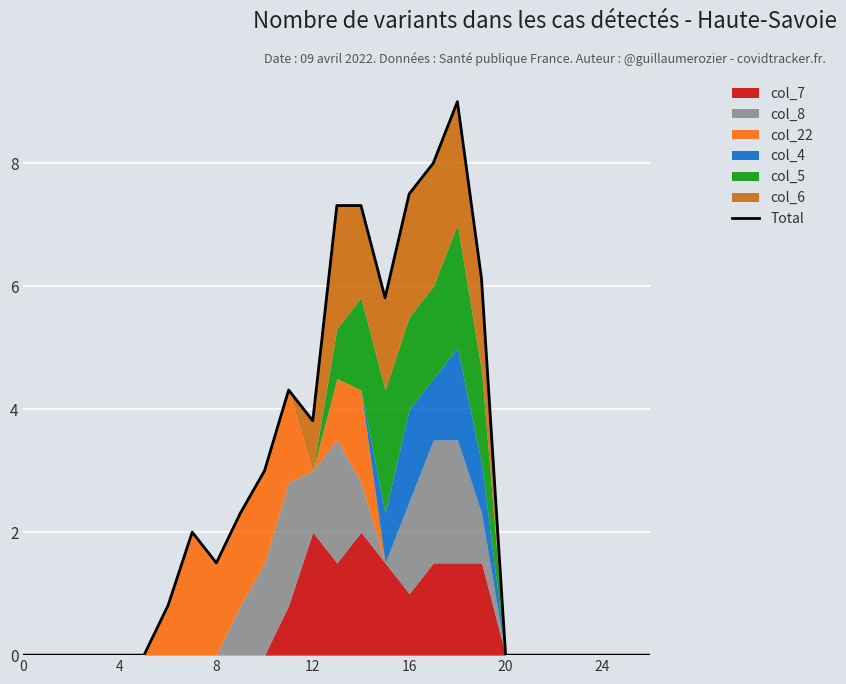

How many points are higher than both their immediate neighbors (excluding endpoints)?

3